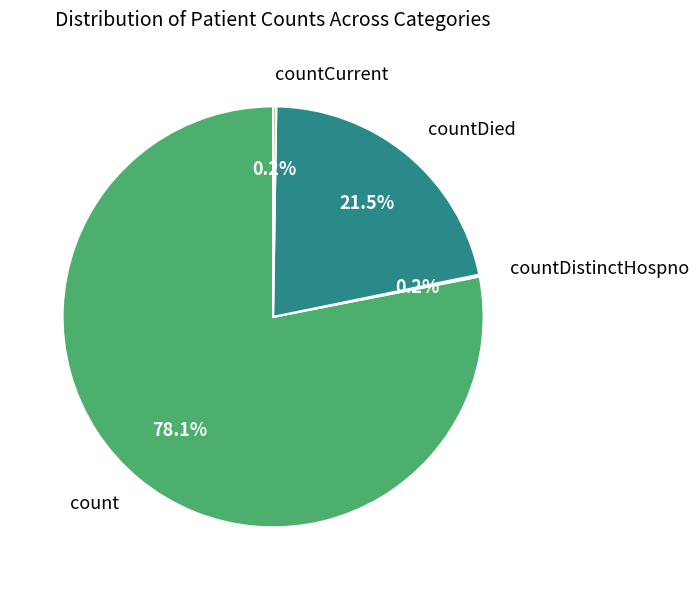

What is the largest slice in the pie chart?

count